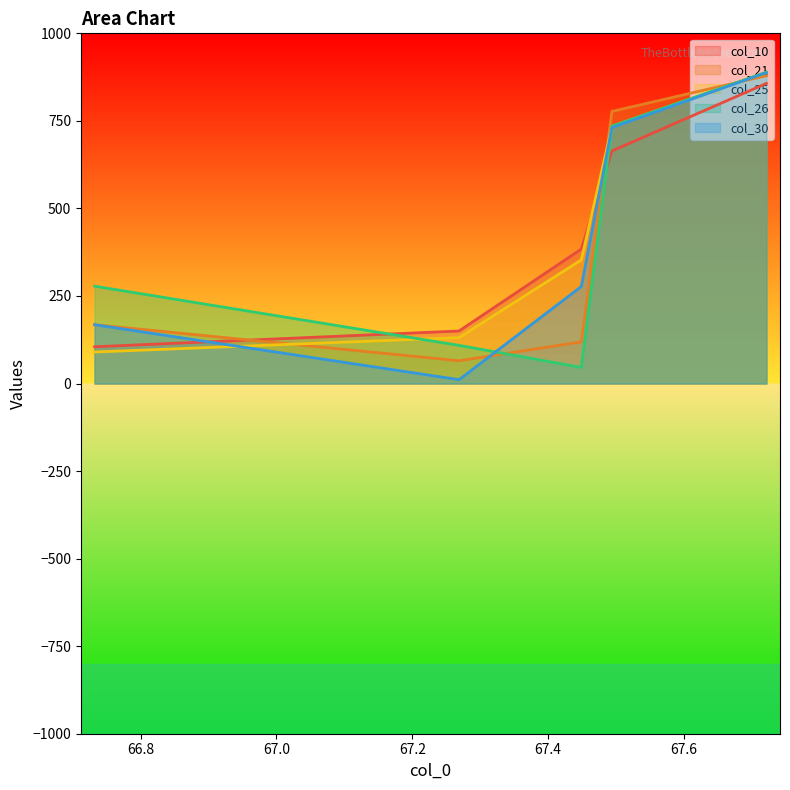

True or false: col_10 and col_21 cross at least once.

True